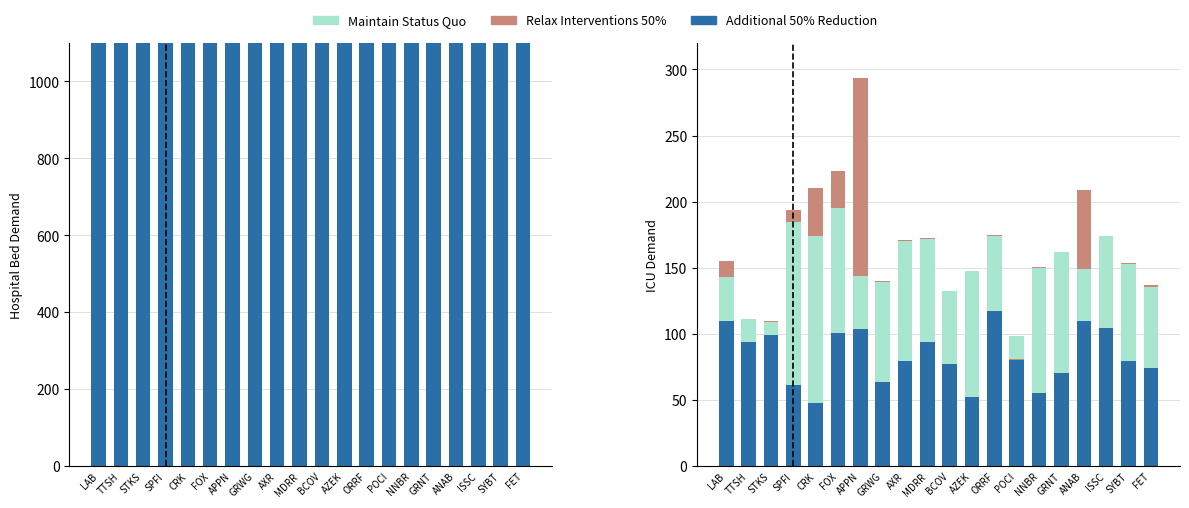

What is the total value across all series at BCOV?

132.3